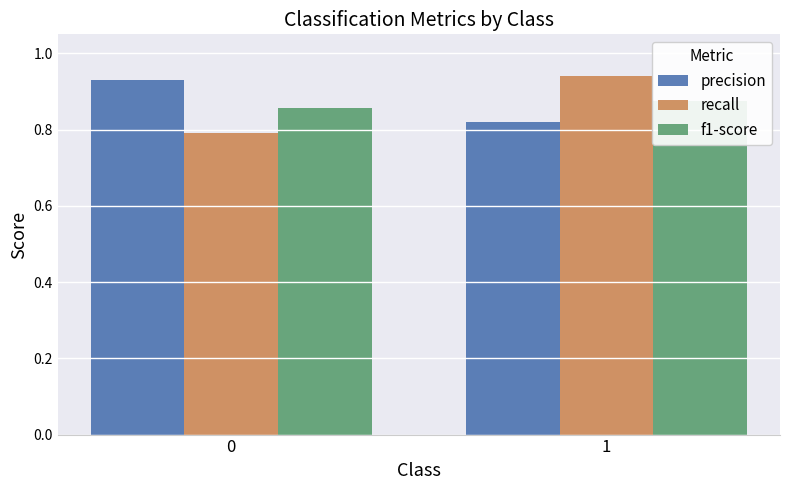

Reading left to right, transcribe all the data shown in this chart.

precision: 0.9	0.8
recall: 0.8	0.9
f1-score: 0.9	0.9